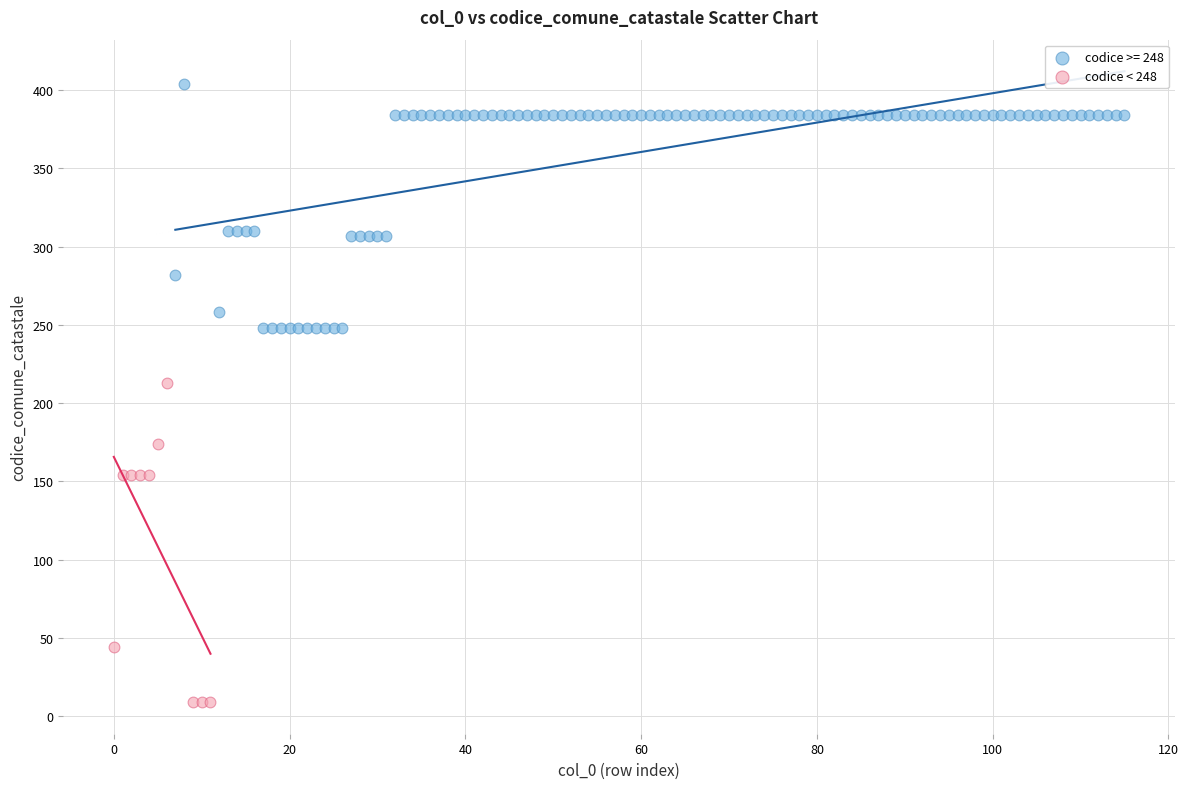

Which series contains the highest Y value?

codice >= 248